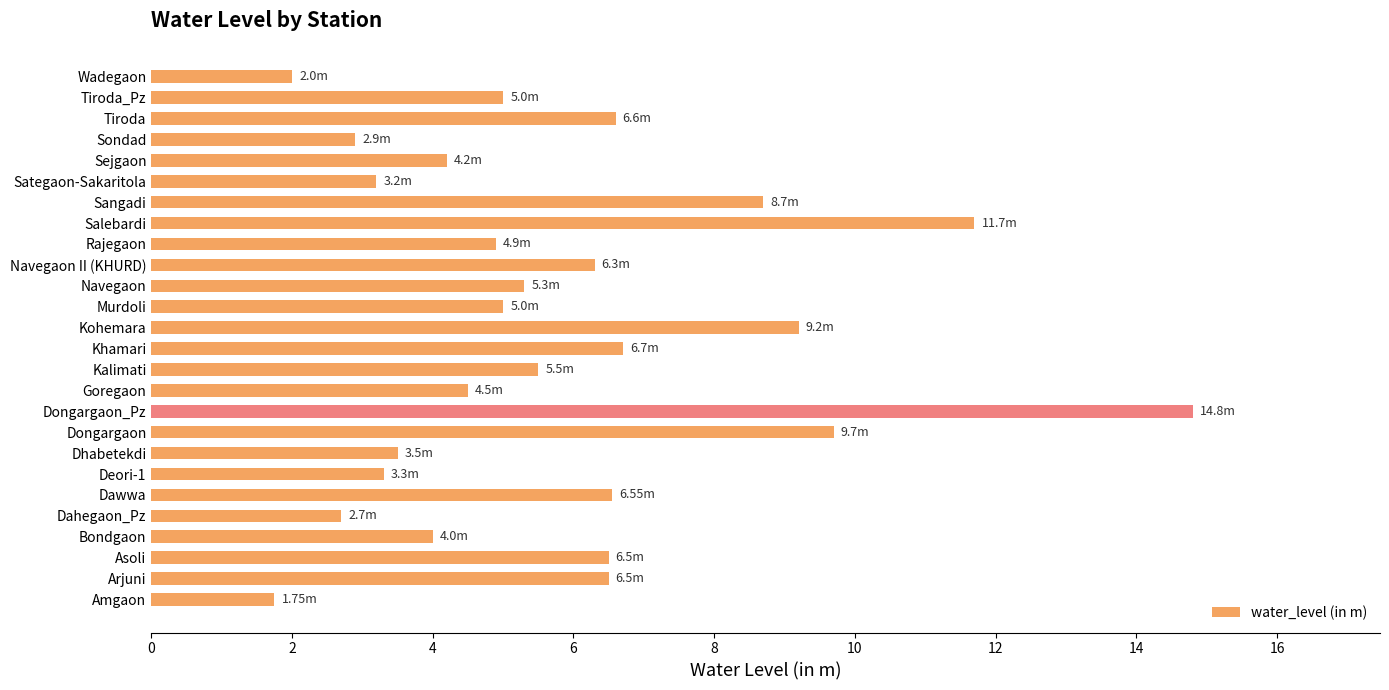

Reading left to right, what are all the values shown in this chart?

1.8	6.5	6.5	4.0	2.7	6.5	3.3	3.5	9.7	14.8	4.5	5.5	6.7	9.2	5.0	5.3	6.3	4.9	11.7	8.7	3.2	4.2	2.9	6.6	5.0	2.0